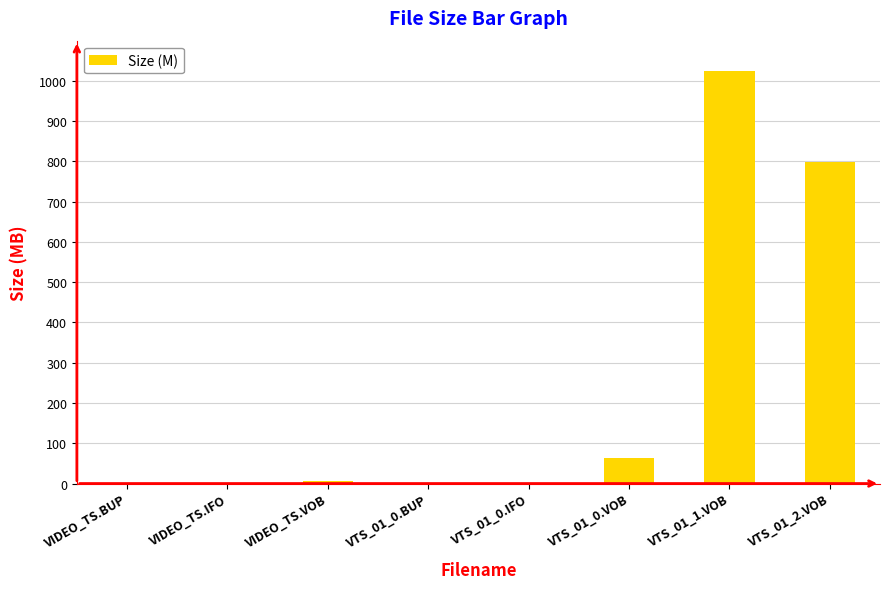

At which label is the value closest to 512?

VTS_01_2.VOB